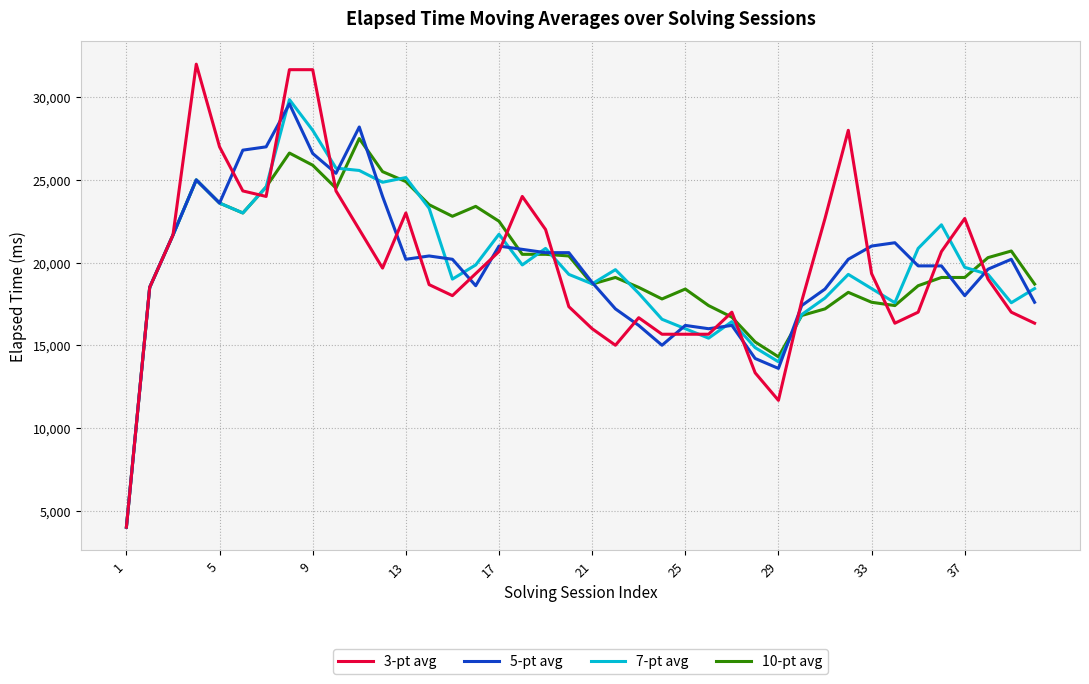

Rank the series by their maximum value, from lowest to highest.

10-pt avg, 5-pt avg, 7-pt avg, 3-pt avg